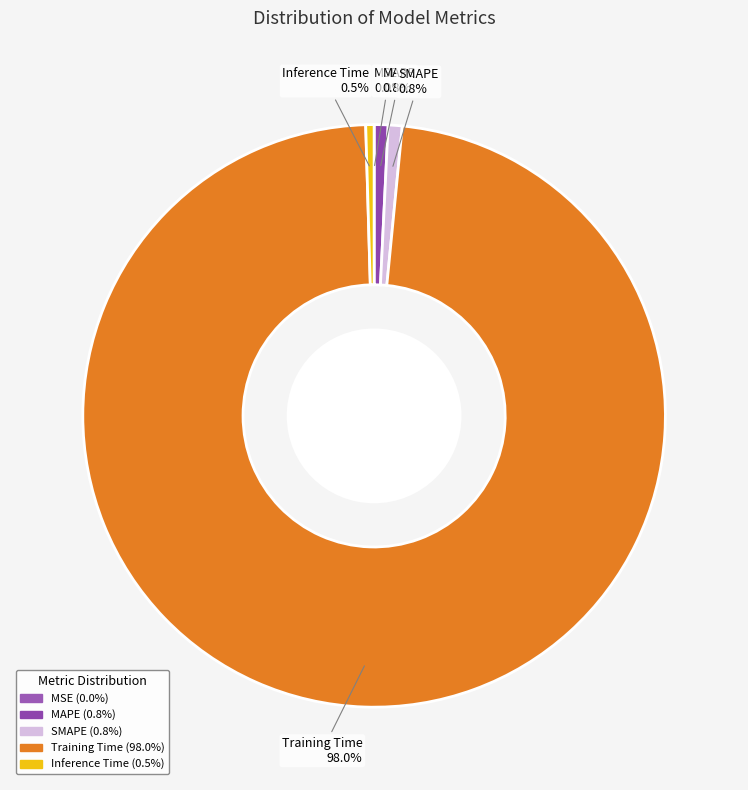

Is there any slice that represents more than half of the pie?

Yes